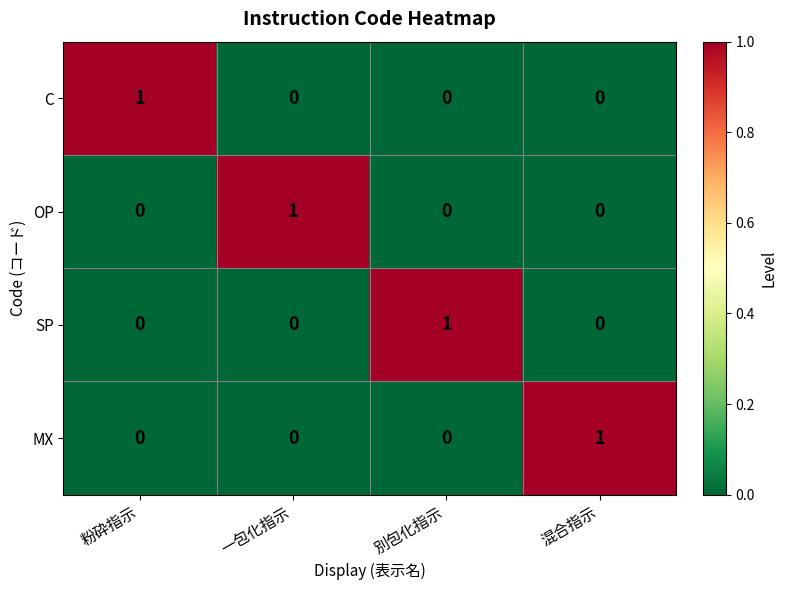

How many distinct data groups are displayed?

4